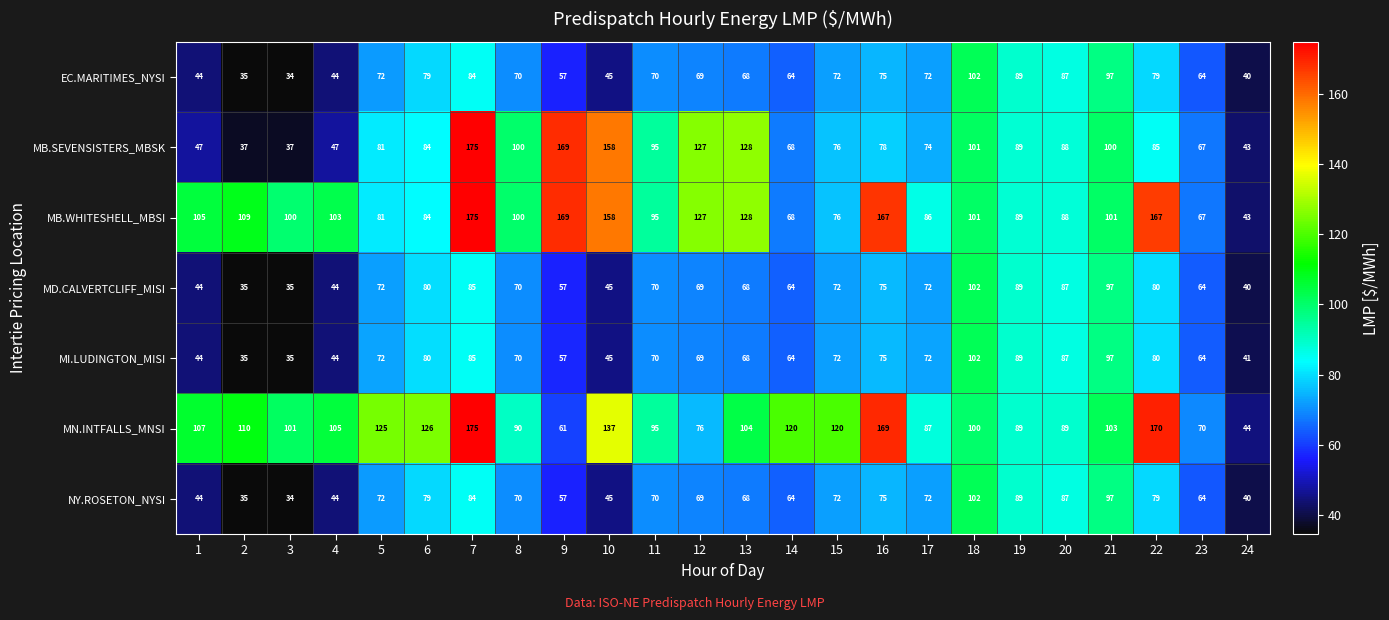

How many values in the MD.CALVERTCLIFF_MISI series are below 70?

11